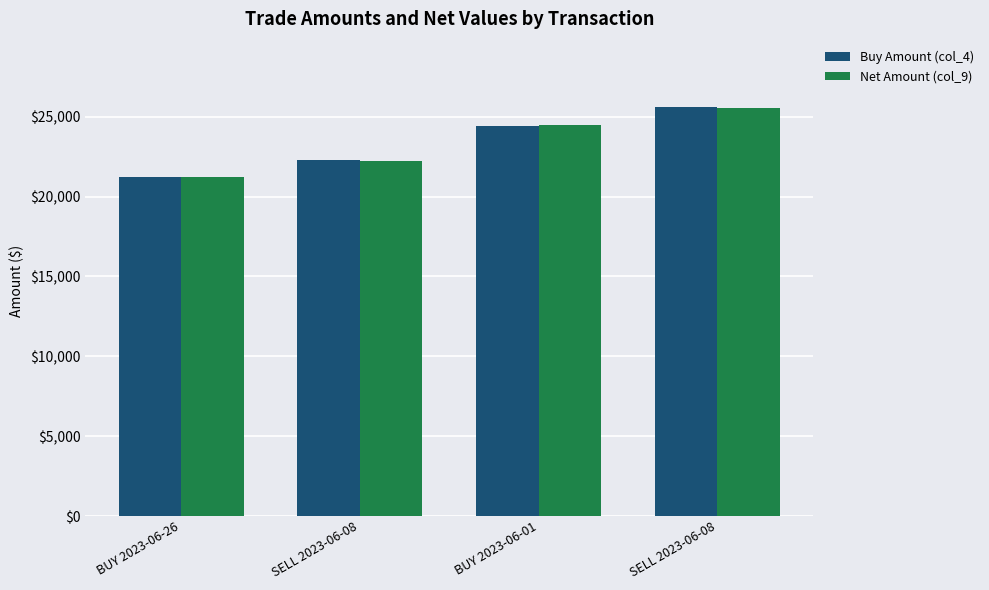

What is the minimum value for Net Amount (col_9)?

21247.0